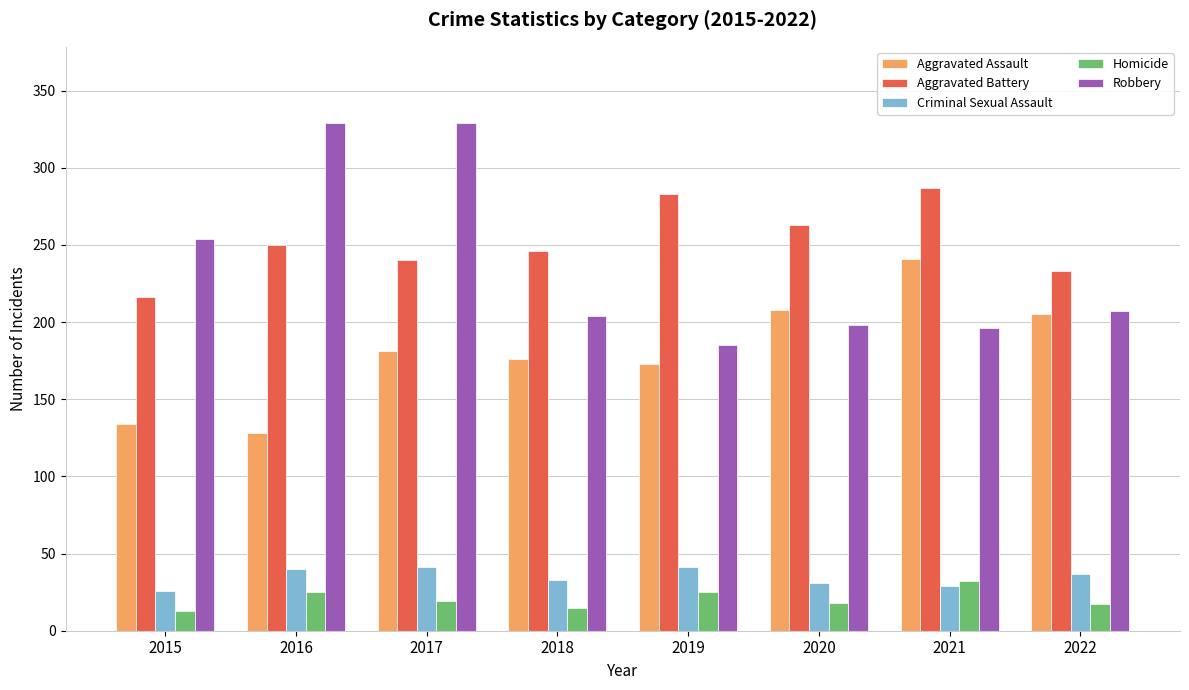

The Robbery series shows 185 at 2019. True or false?

True